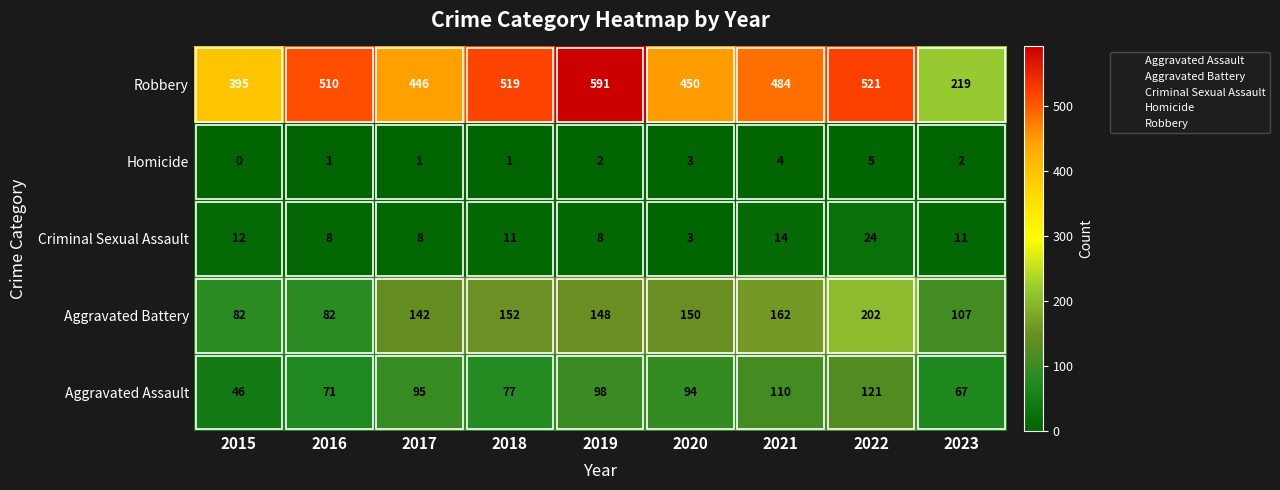

True or false: Robbery has a value of 706 at 2020.

False